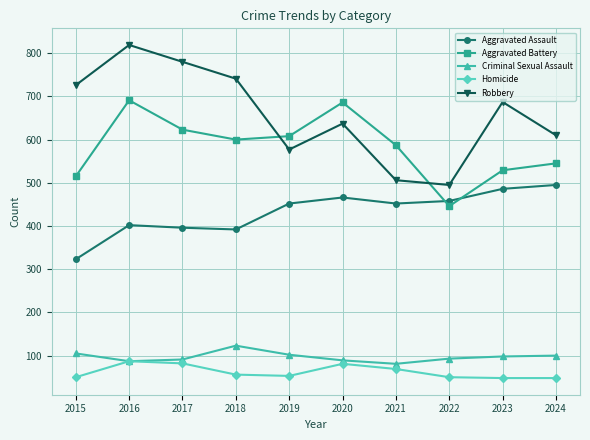

At which category does Criminal Sexual Assault reach its first local peak?

2018